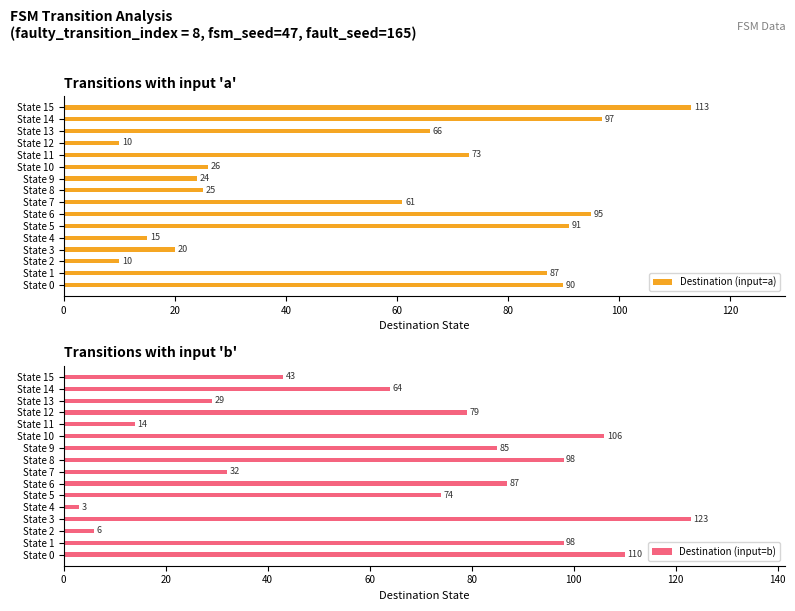

At which label is Destination (input=b) closest to 63?

State 14